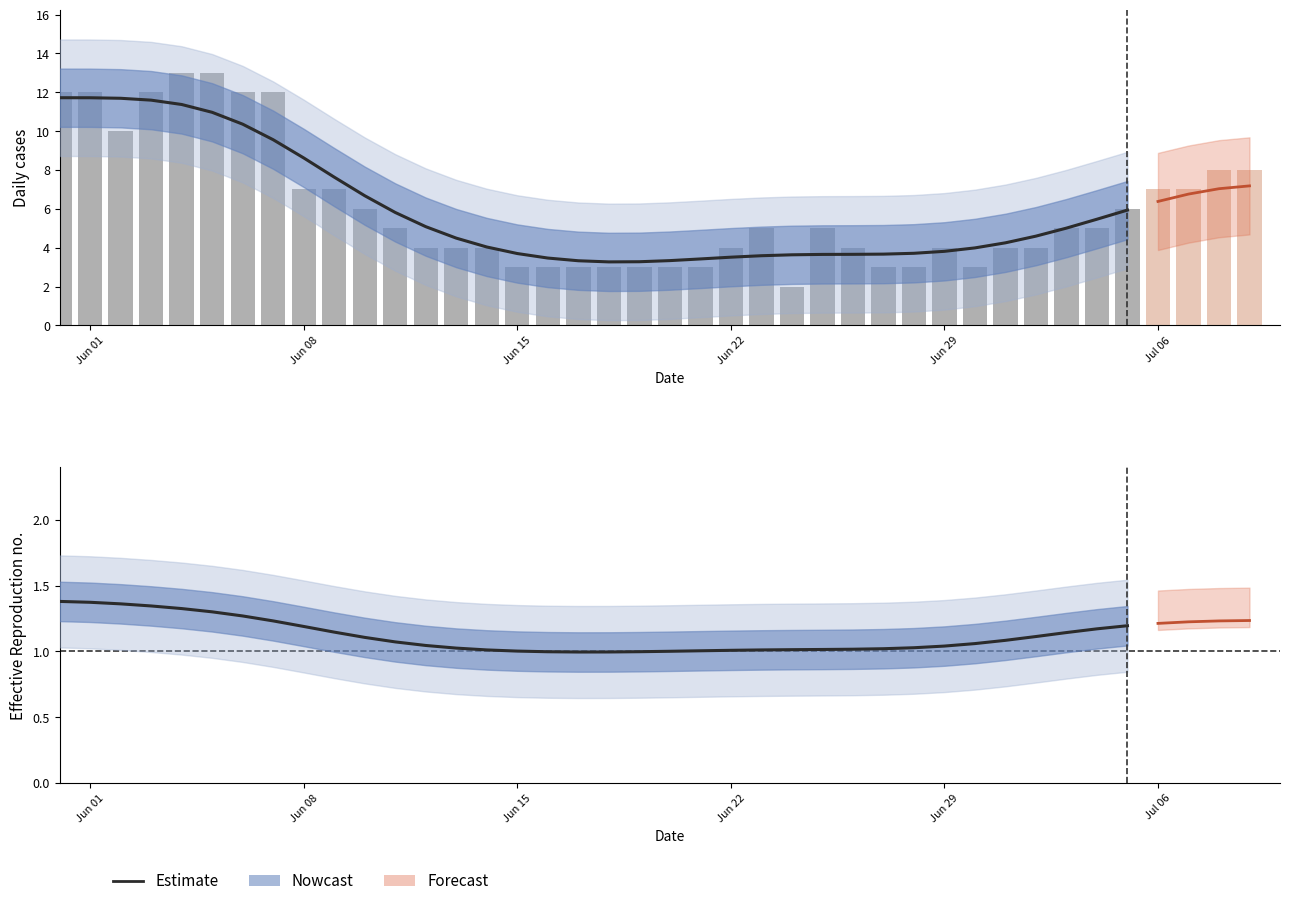

What is the total value across all series at 28?

5